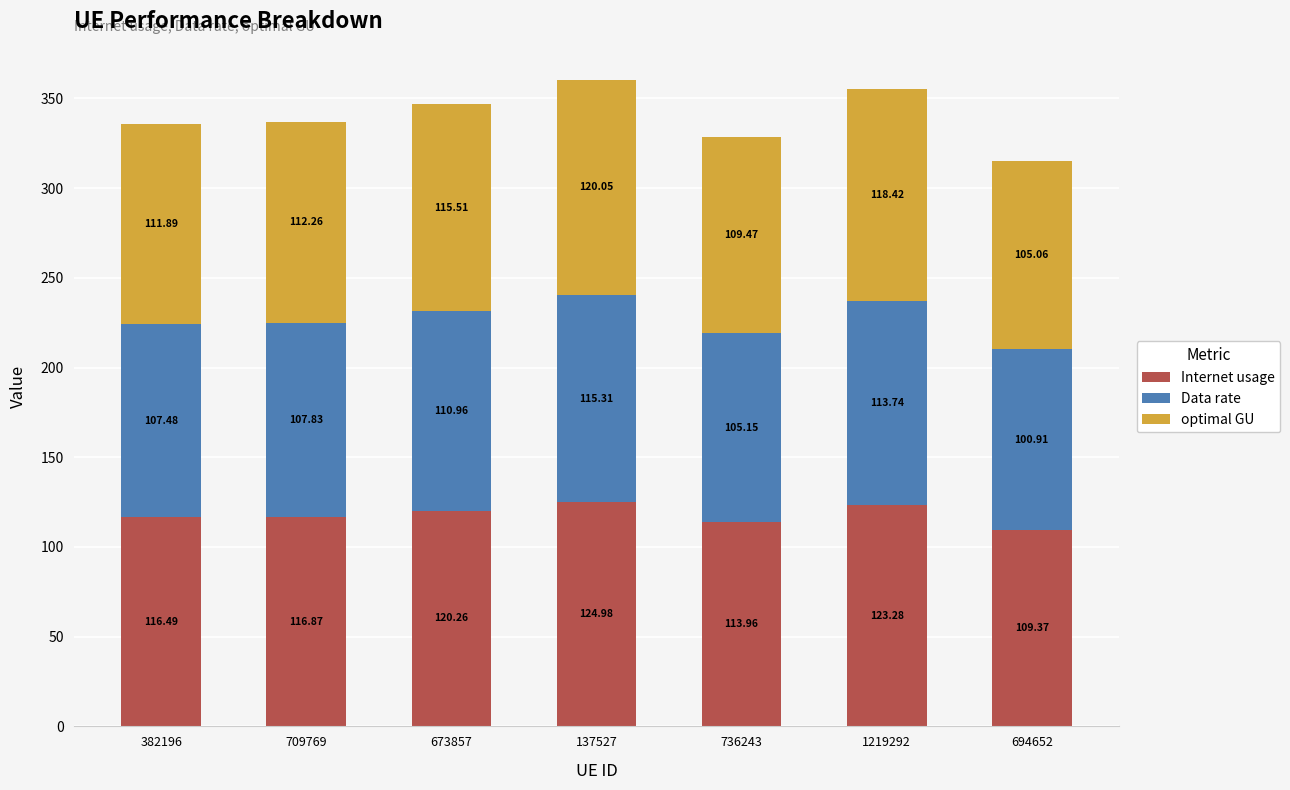

The value of Internet usage at 709769 is 66.3. True or false?

False